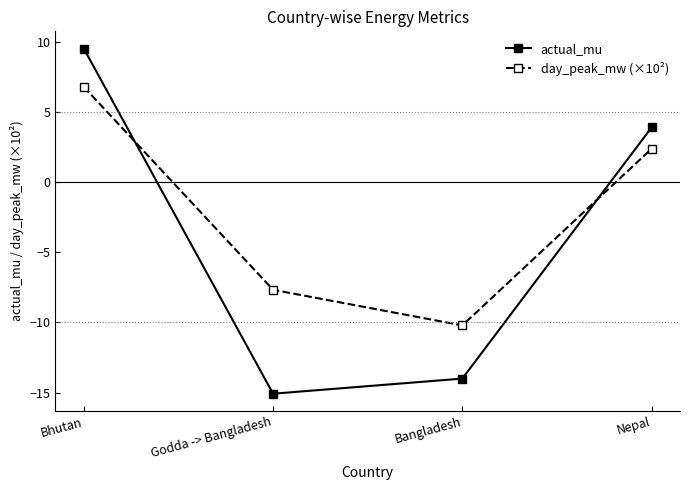

What is the approximate value of actual_mu at Bangladesh?

-14.0